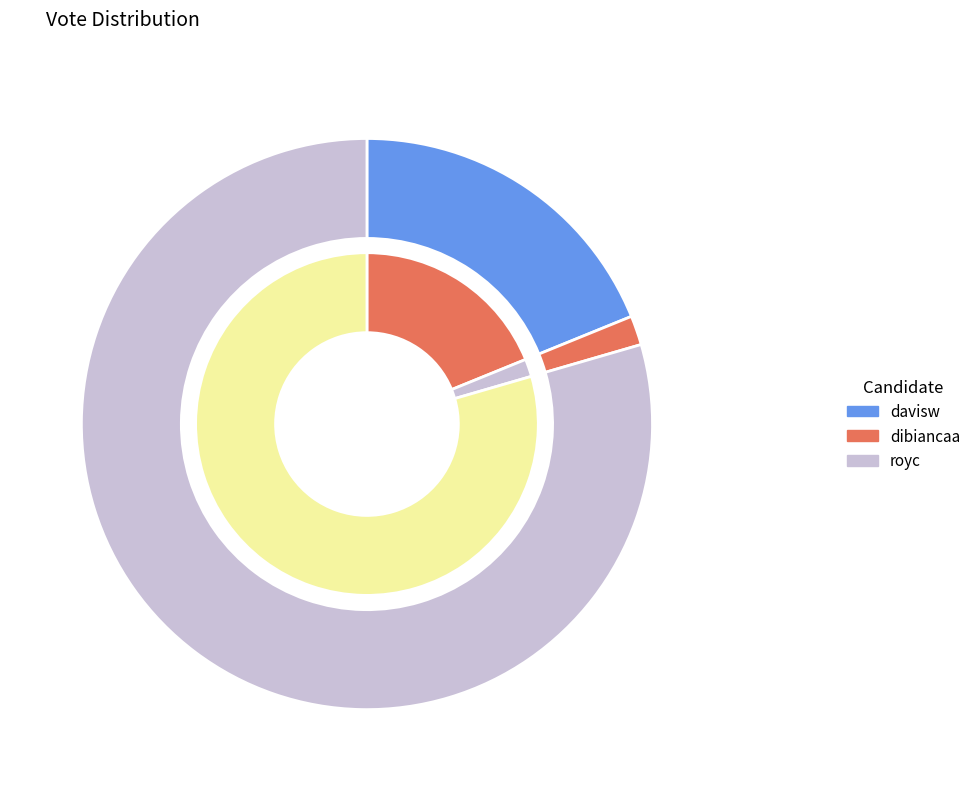

Which category accounts for the majority?

royc